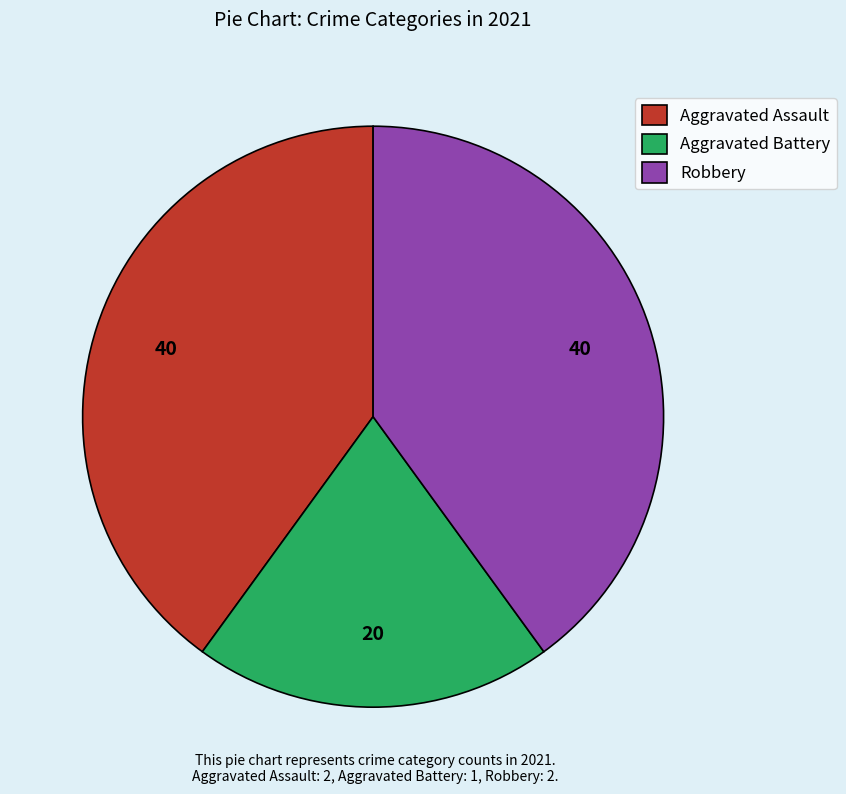

Which has a higher value, Aggravated Battery or Aggravated Assault?

Aggravated Assault